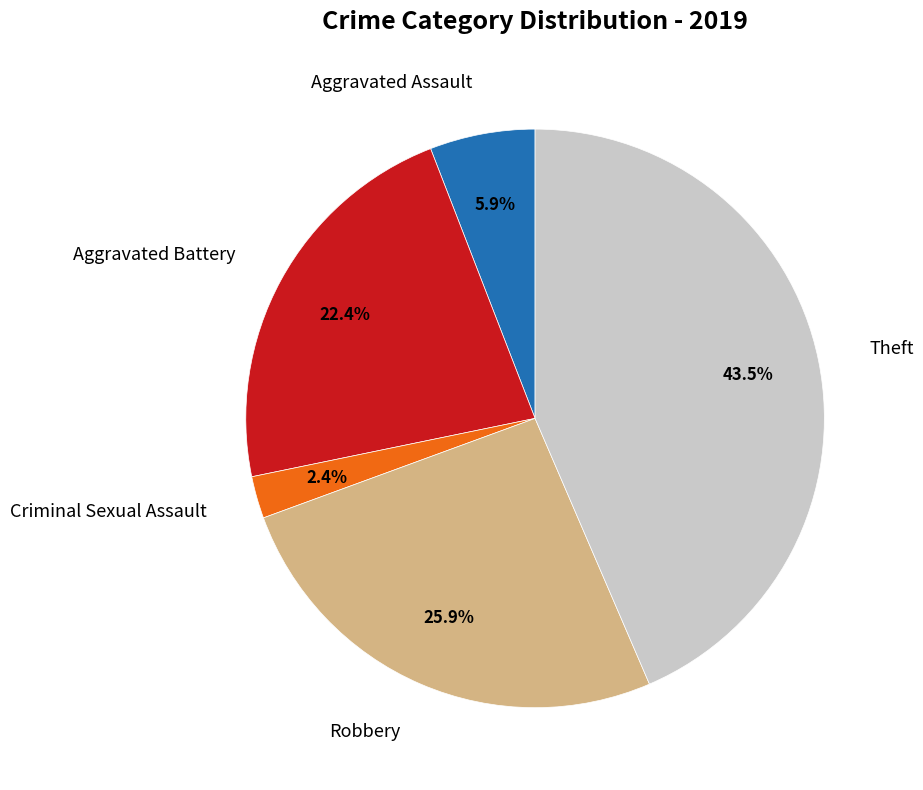

Is there any slice that represents more than half of the pie?

No